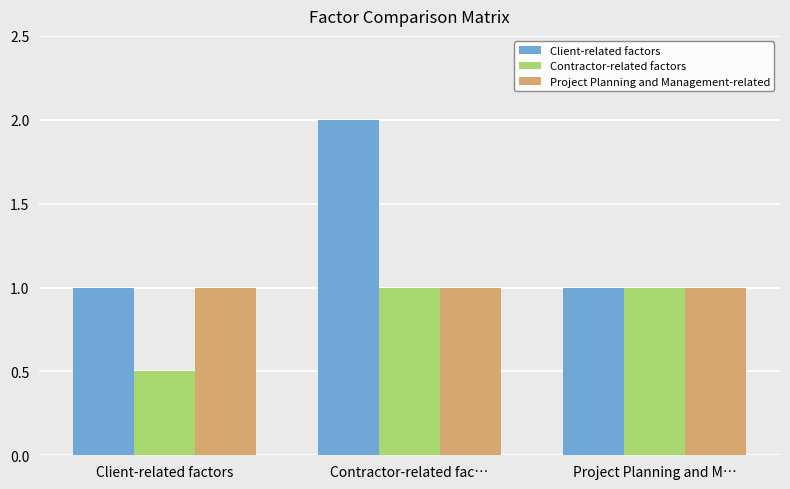

How many values in the Contractor-related factors series are below 1?

1